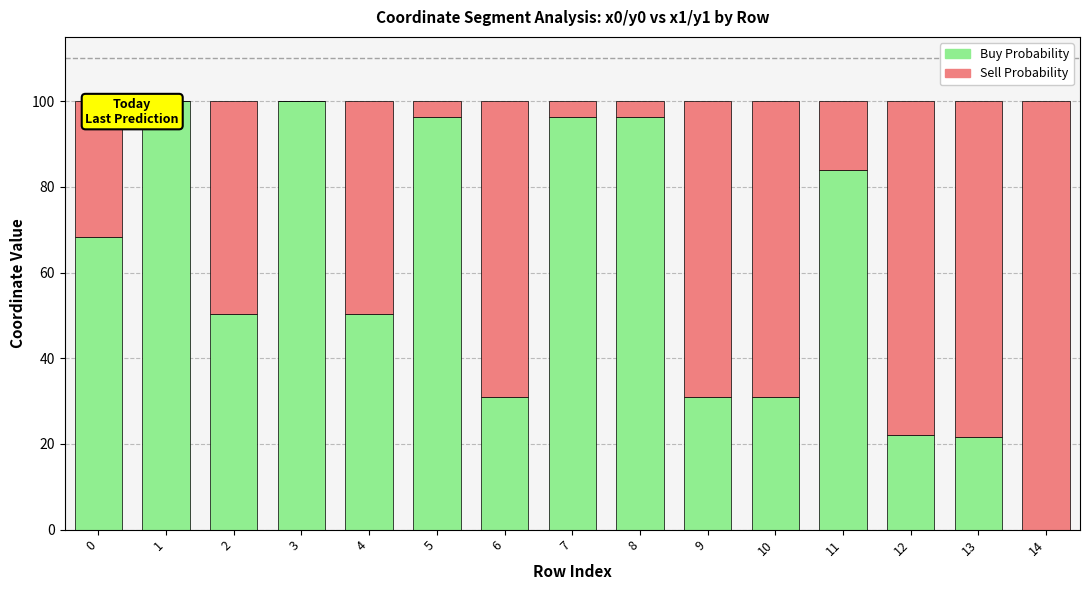

Reading left to right, transcribe the values for Buy Probability.

0=68.2	1=100.0	2=50.3	3=100.0	4=50.3	5=96.4	6=30.9	7=96.4	8=96.4	9=30.9	10=30.9	11=83.8	12=22.1	13=21.5	14=0.0